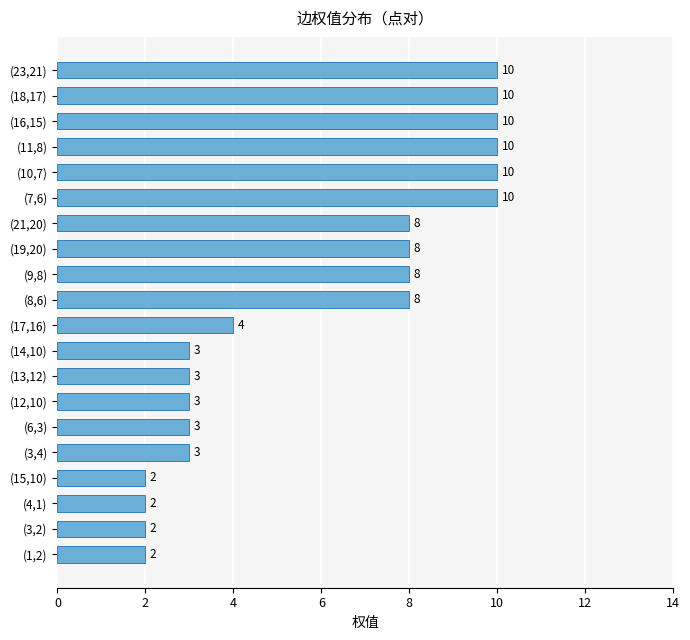

What is the change in value from (8,6) to (16,15)?

+2